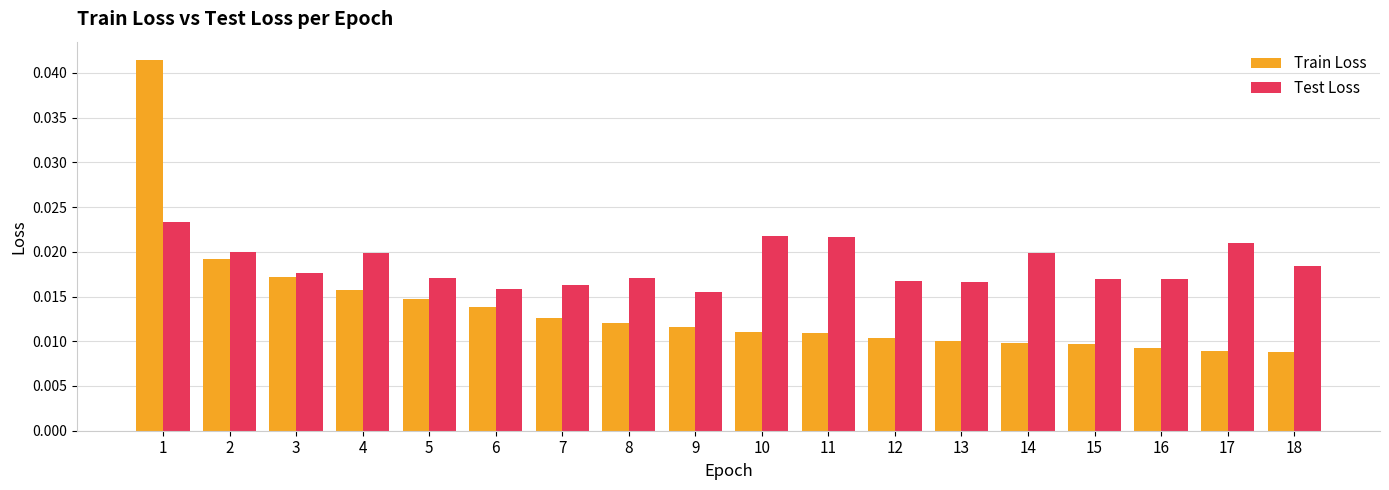

List the series in order of their peak value, highest first.

Train Loss, Test Loss